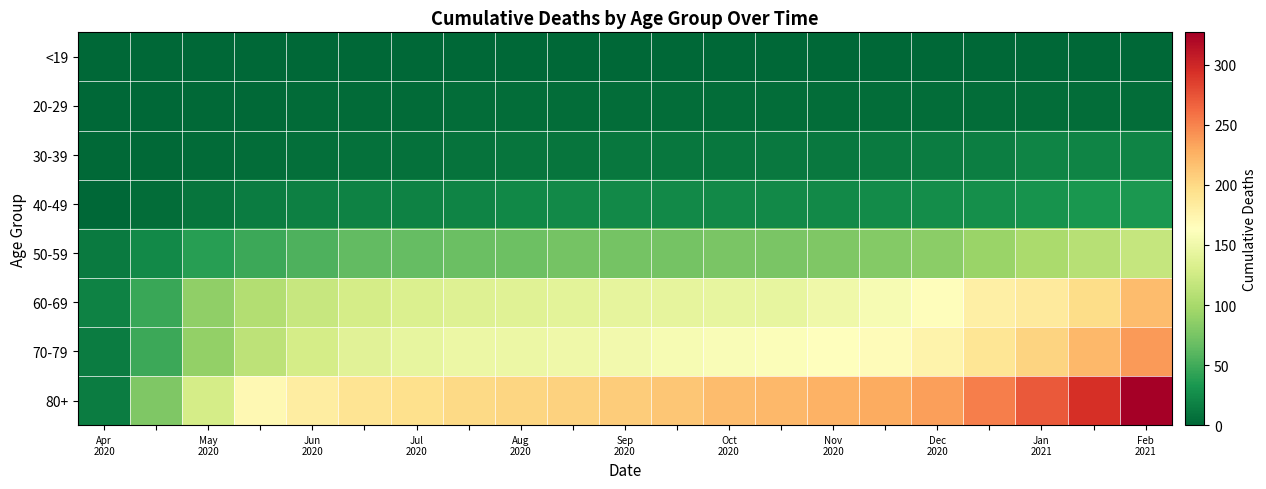

Which series has the largest range (max minus min)?

80+